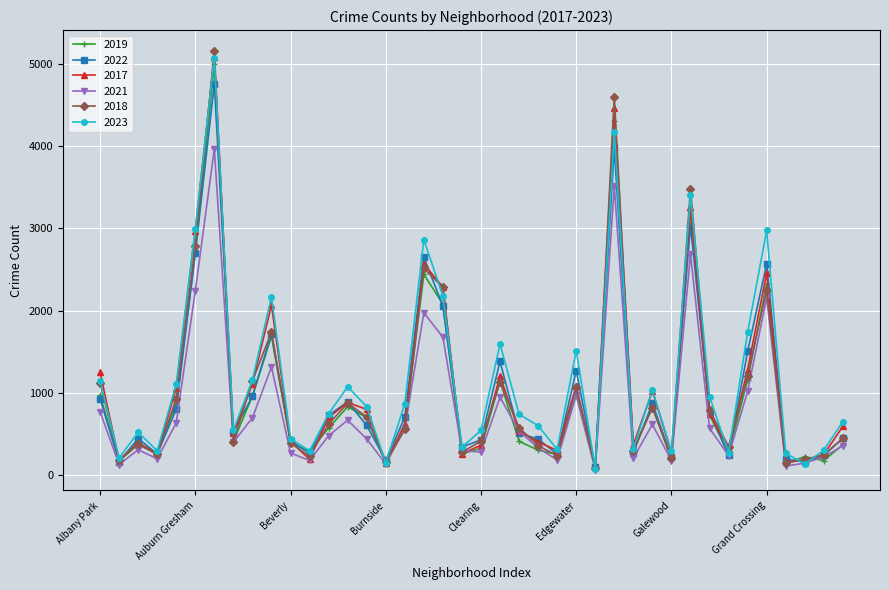

Which series has the widest spread of values?

2018